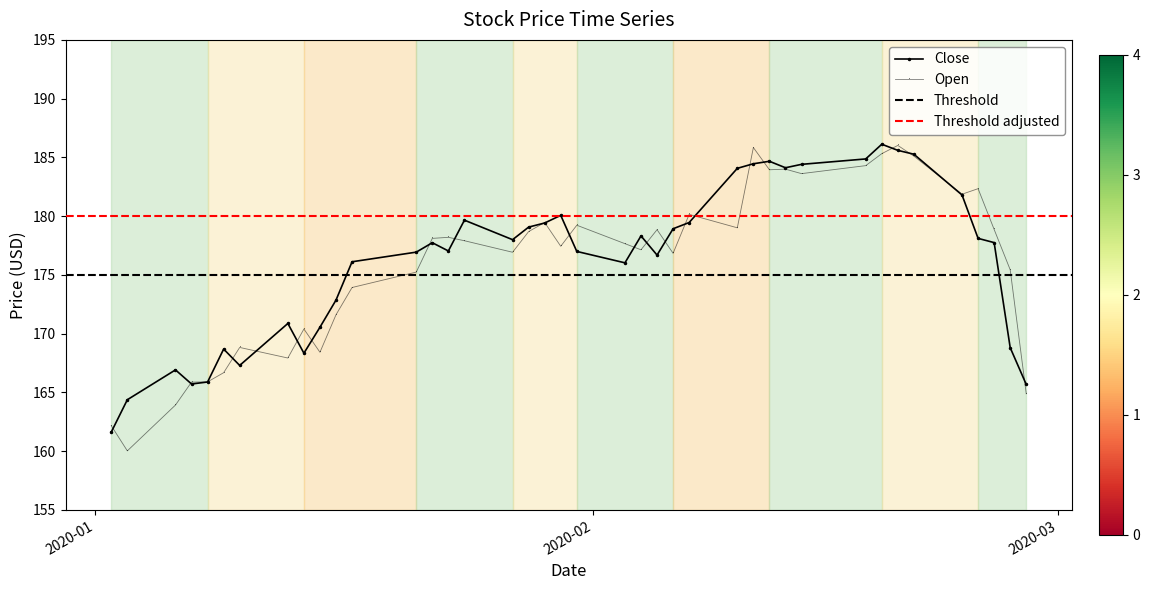

What is the value of the Open point at the 14th from the left?

178.1